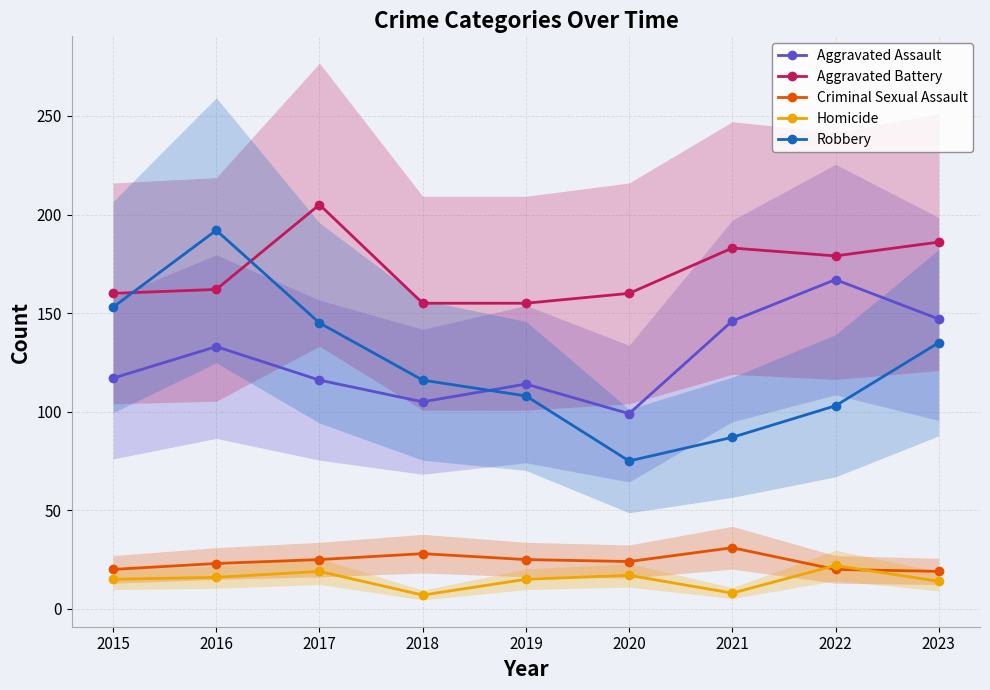

Which series ends up on top after the final intersection of Criminal Sexual Assault and Homicide?

Criminal Sexual Assault